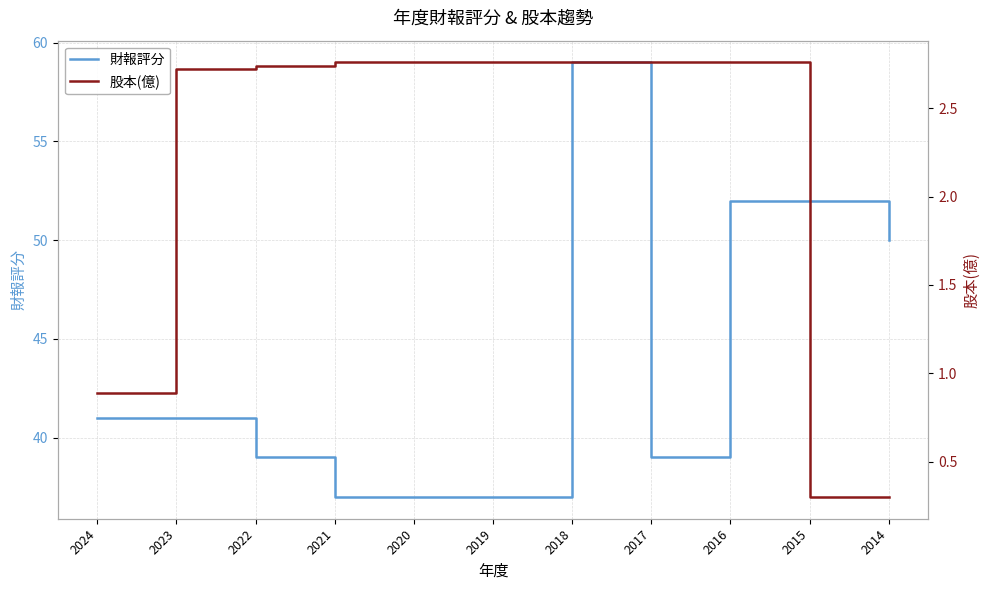

The 財報評分 series shows 37.0 at 2021. True or false?

True